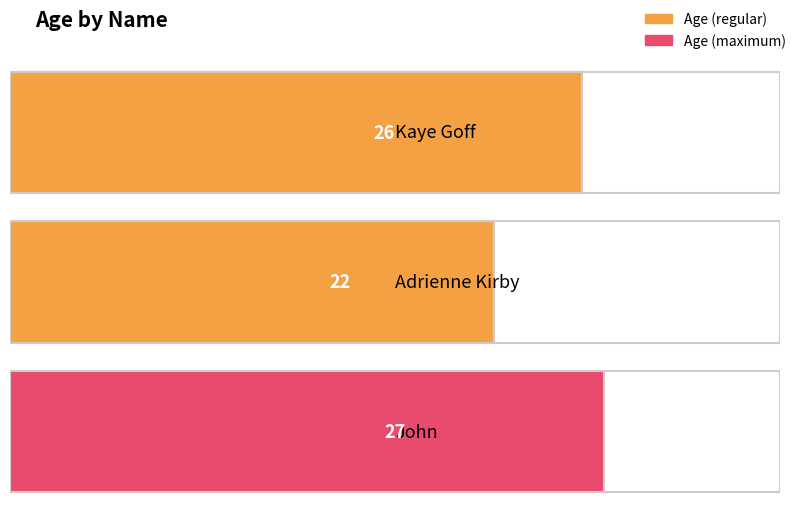

What position from the left is Kaye Goff?

1